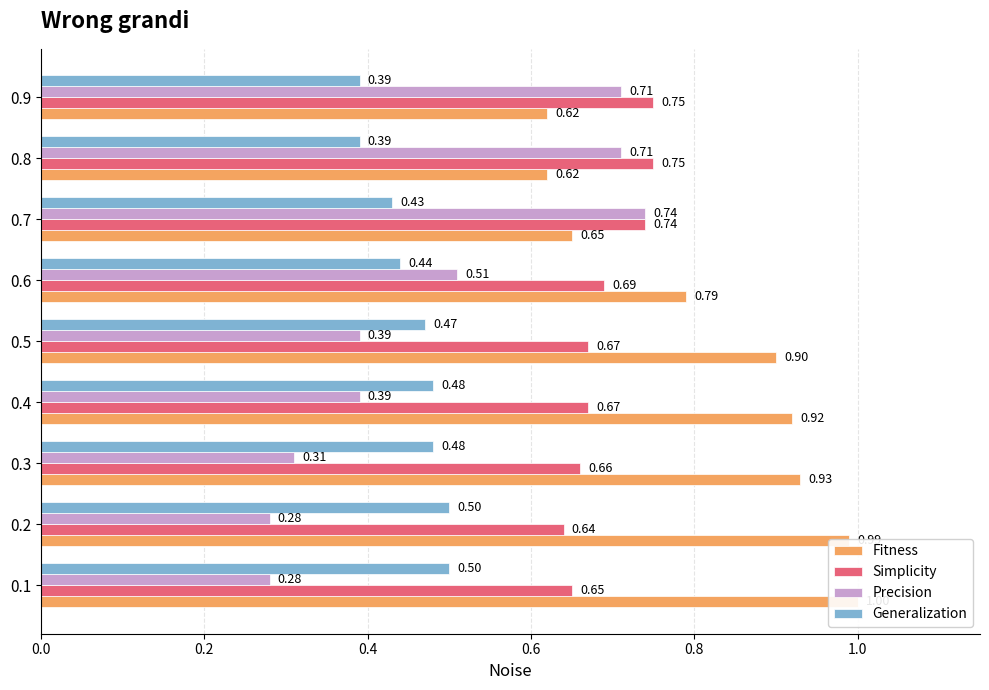

At 0.2, list the series in order from smallest to largest.

Precision, Generalization, Simplicity, Fitness